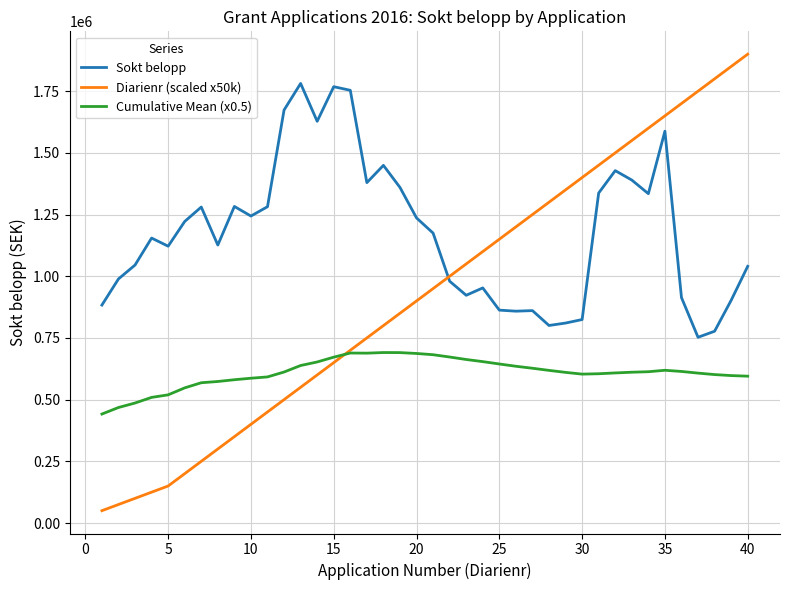

What is the greatest value displayed?

1900000.0